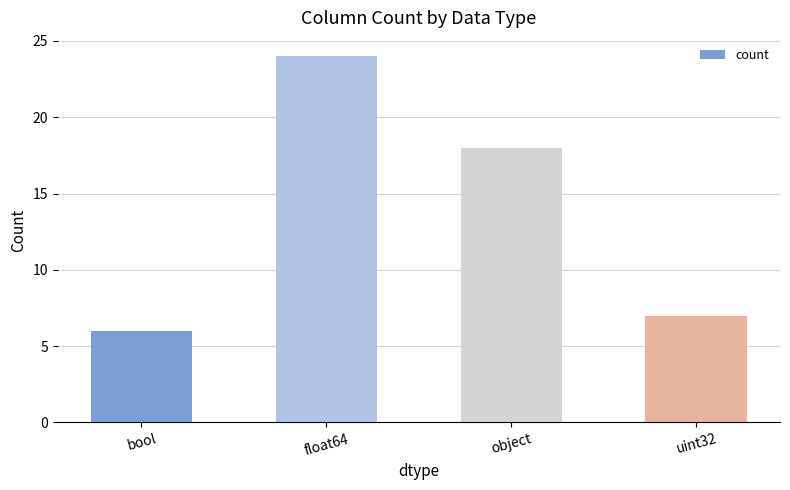

What is the value of the 3rd bar from the left?

18